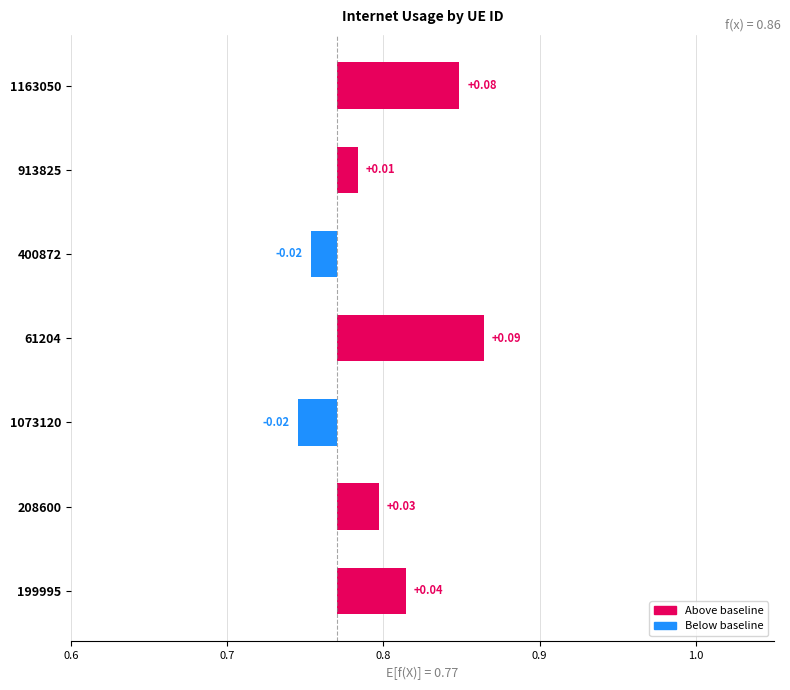

How many negative values are there?

2